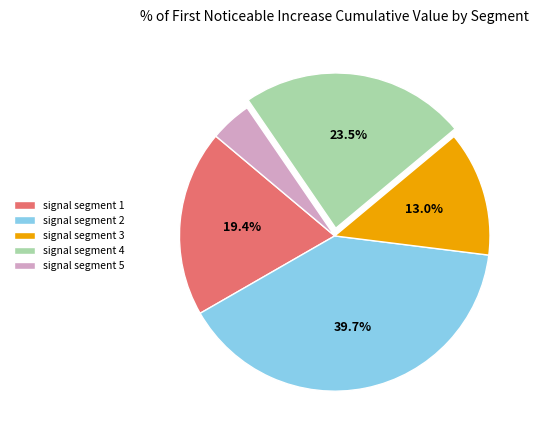

True or false: signal segment 3 accounts for 27% of the total.

False